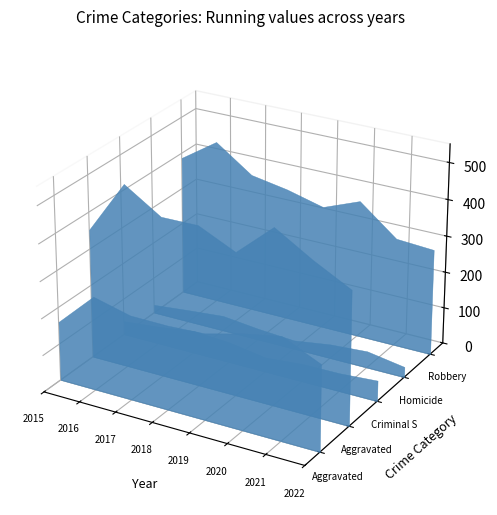

Reading left to right, extract all data points from this chart.

Aggravated Assault: 161	255	230	229	234	260	279	233
Aggravated Battery: 353	498	434	435	388	477	416	363
Criminal Sexual Assault: 38	48	62	56	40	49	50	57
Homicide: 23	33	42	31	24	39	46	29
Robbery: 387	453	383	365	339	378	298	291